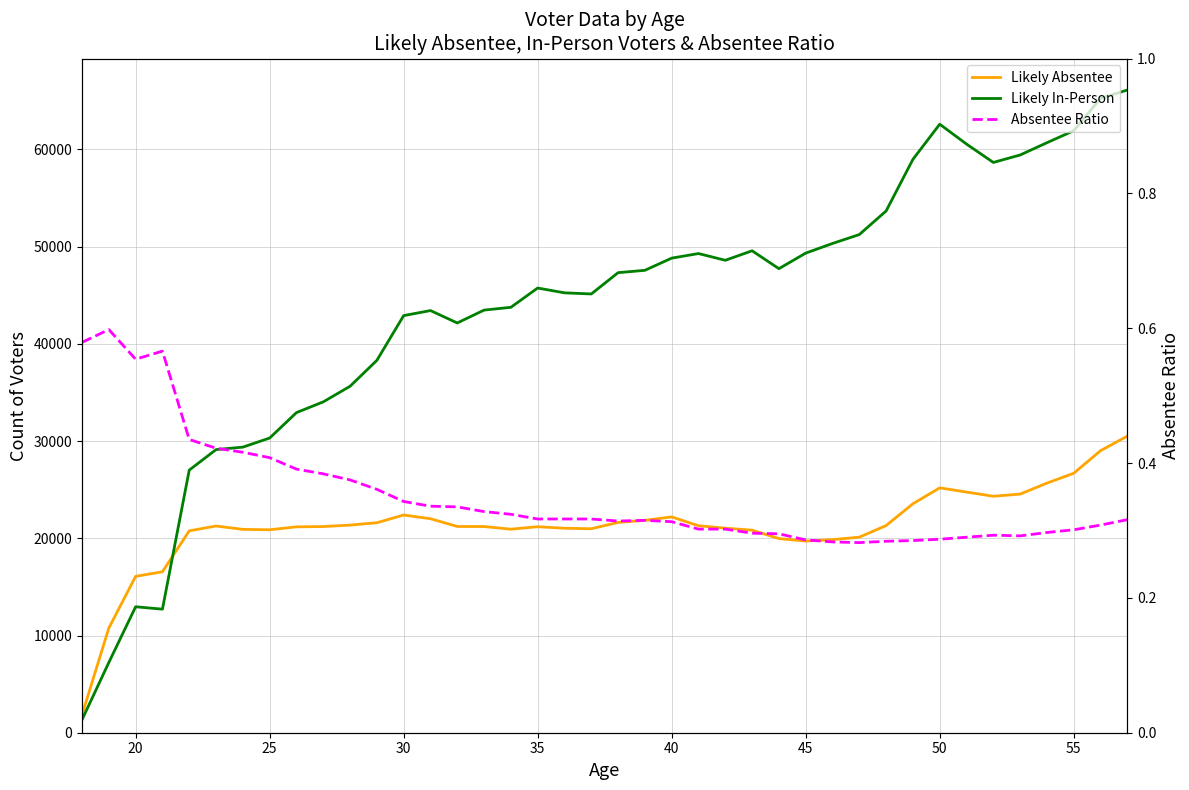

Is the value of Absentee Ratio at 50 greater than the value of Likely In-Person at 36?

No